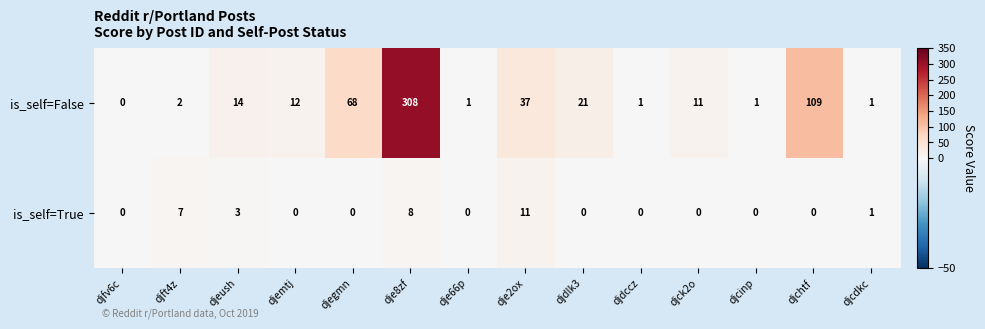

Count the number of data series in this chart.

2